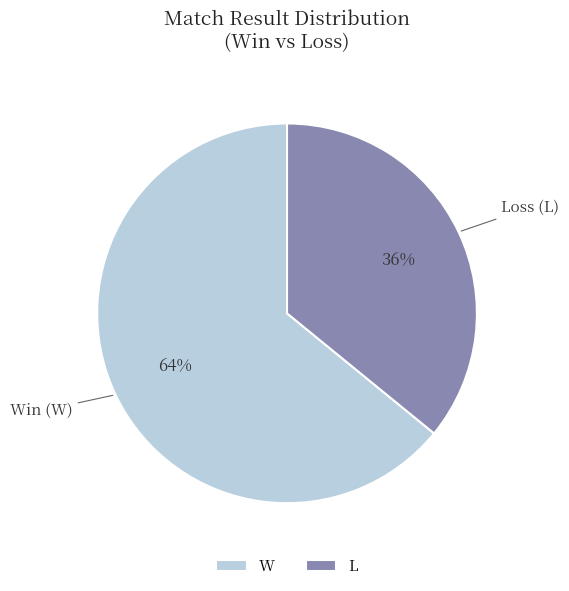

To the nearest percent, what is the combined percentage of L and W?

100%